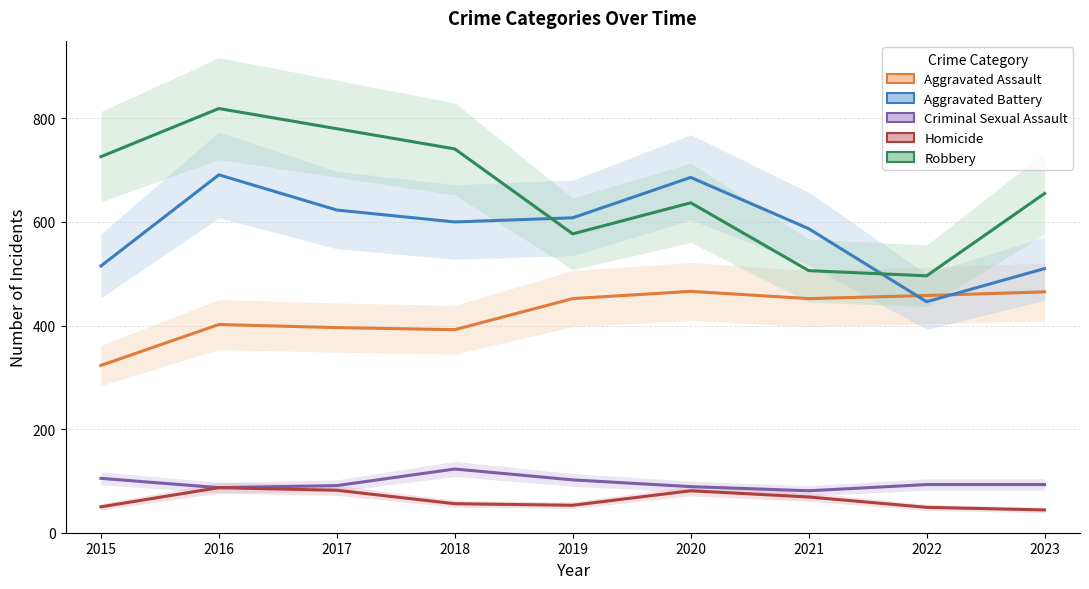

Does the chart display data point markers on the line(s)?

No